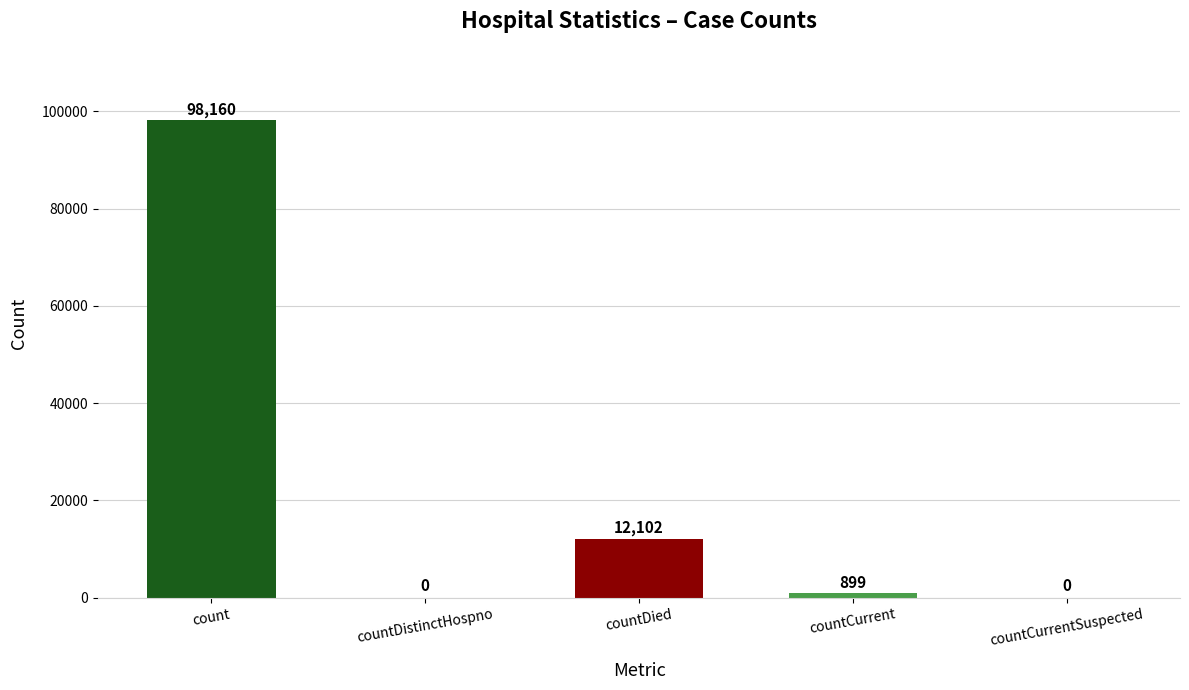

Are the bars horizontal?

No